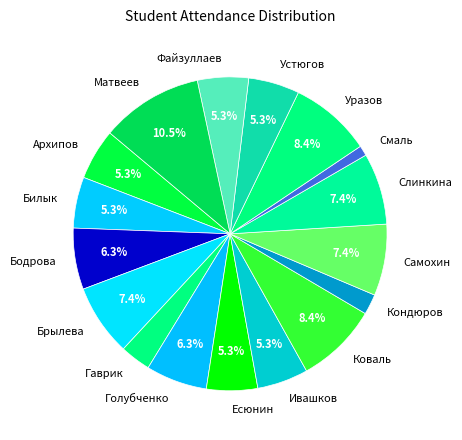

Does any single category account for the majority?

No